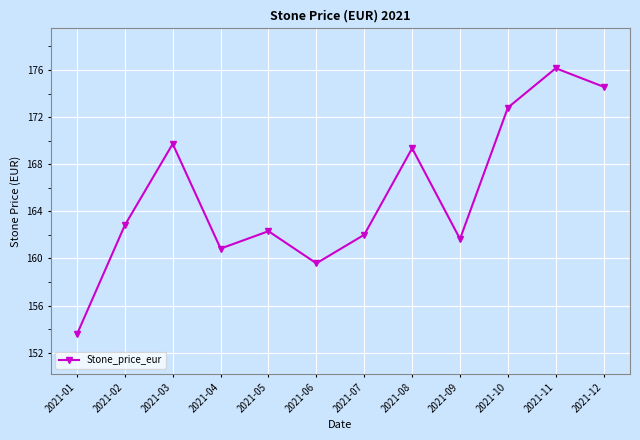

Where is the first local maximum?

2021-03